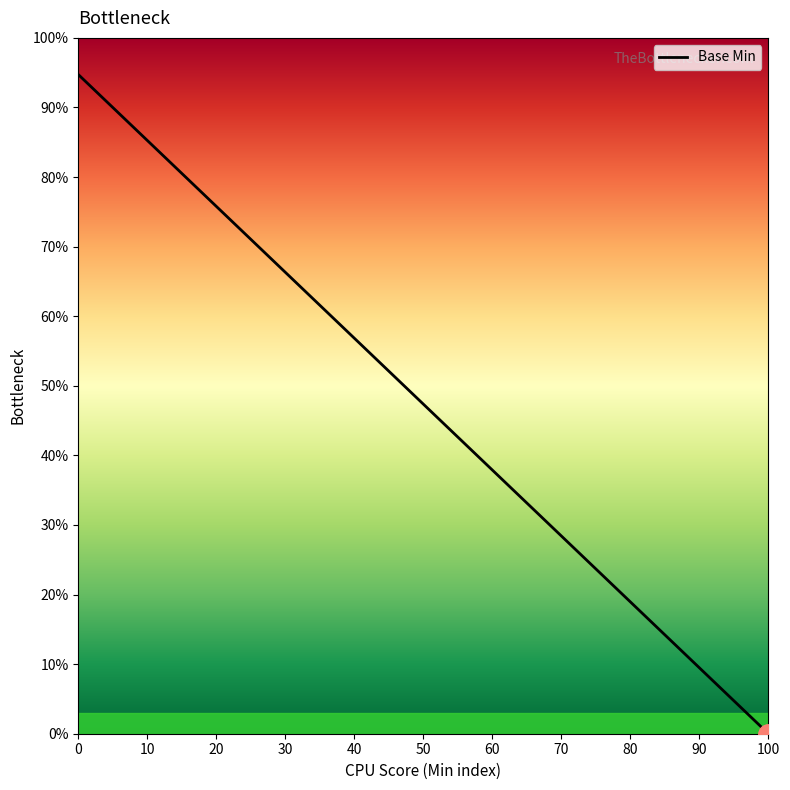

How many values are above zero?

18